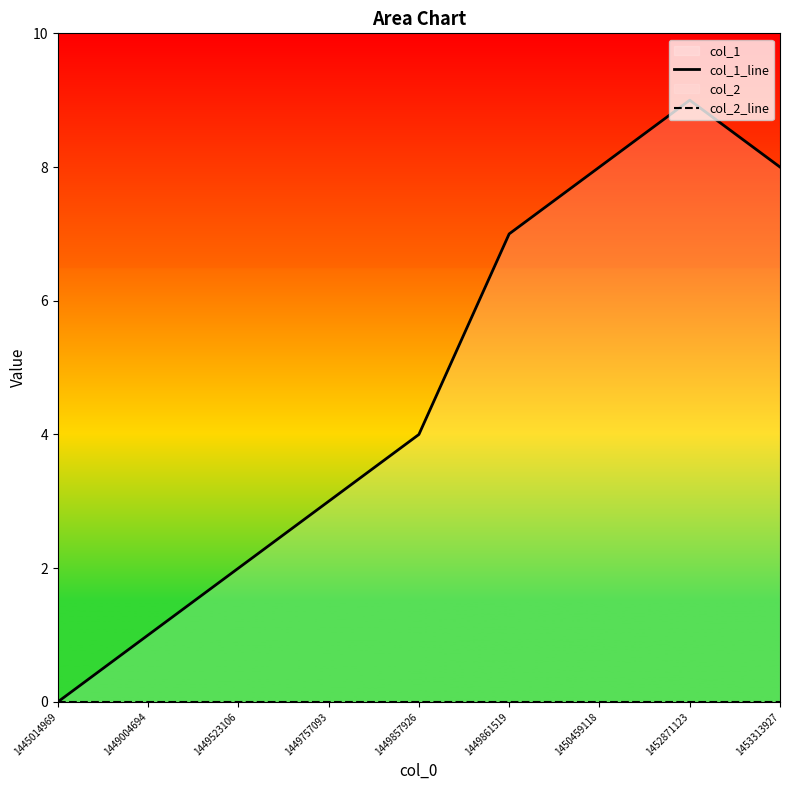

Where does the col_1_line series first go above 4?

1449861519